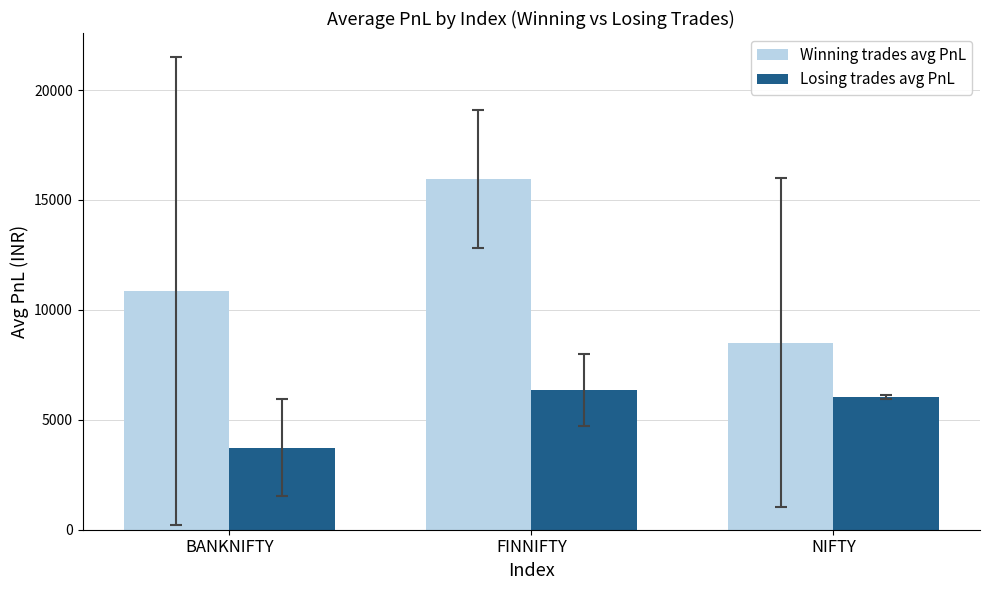

What is the label of the 1st bar from the left?

BANKNIFTY